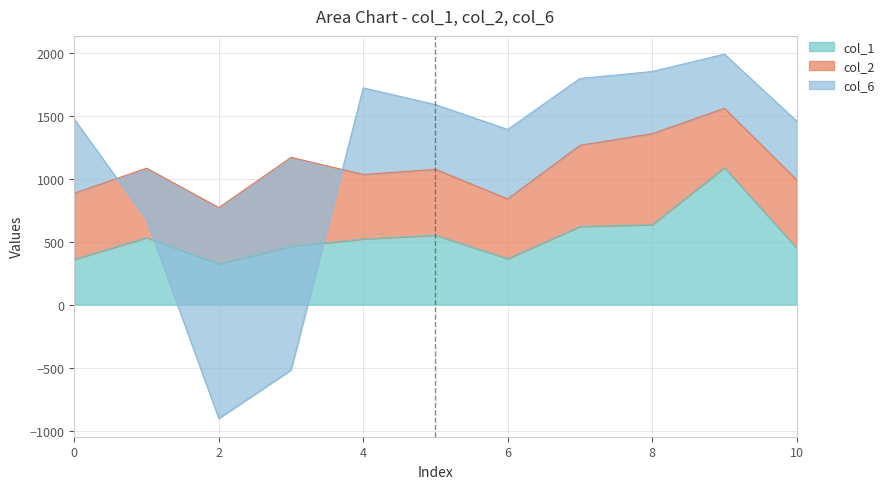

True or false: col_1 has more than 2 points higher than both neighbors.

True